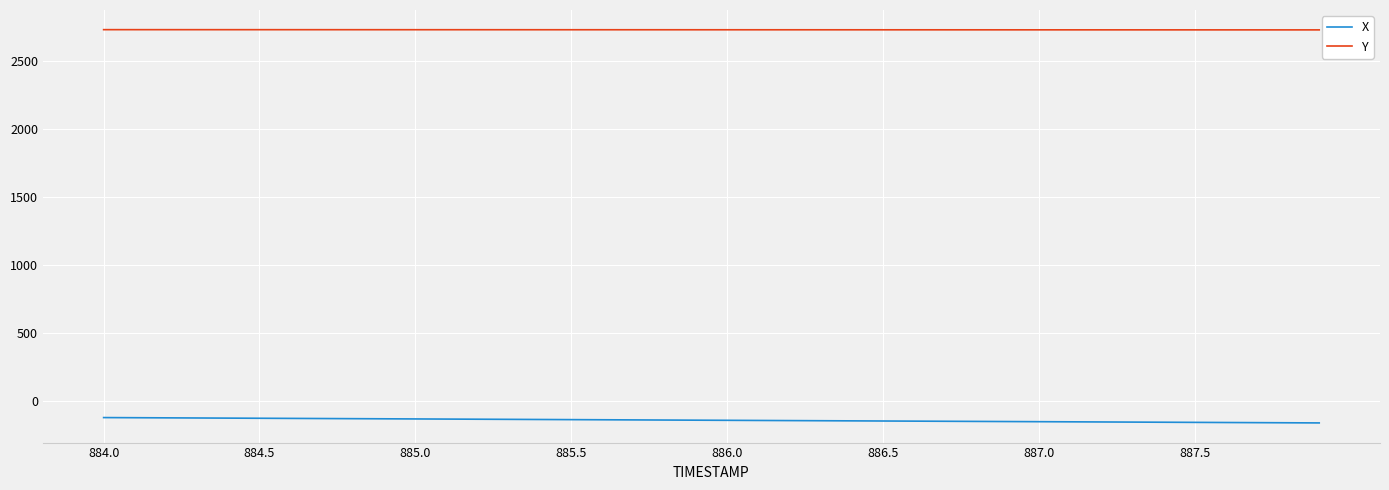

List the series in order of their overall mean, highest first.

Y, X